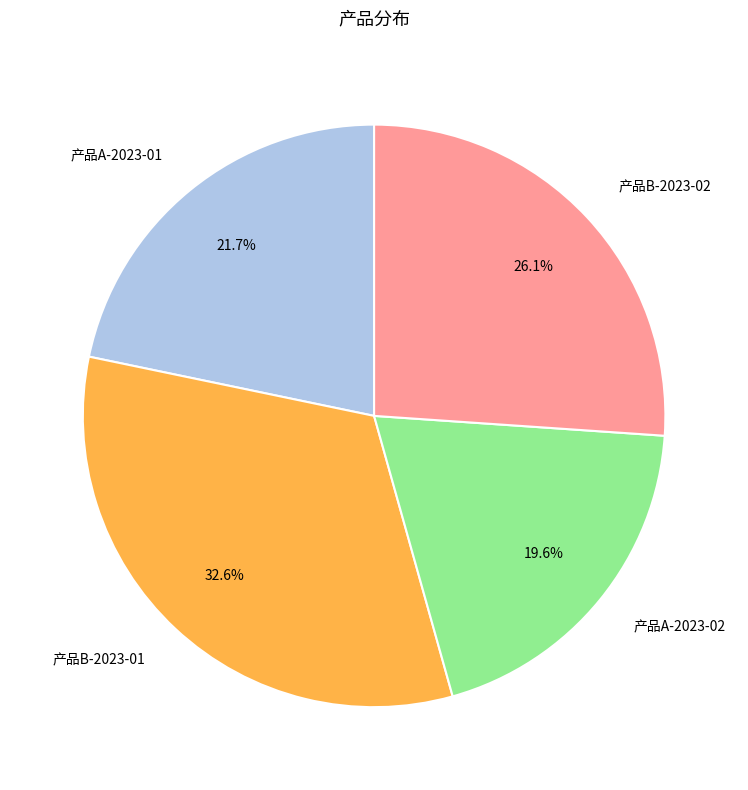

Which has a higher value, 产品A-2023-01 or 产品B-2023-02?

产品B-2023-02